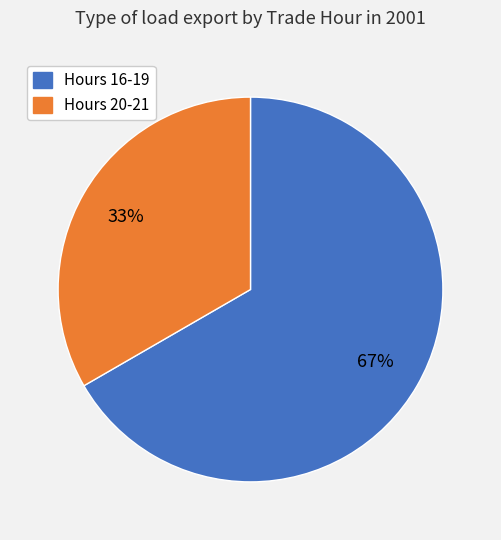

How many segments does this pie chart have?

2